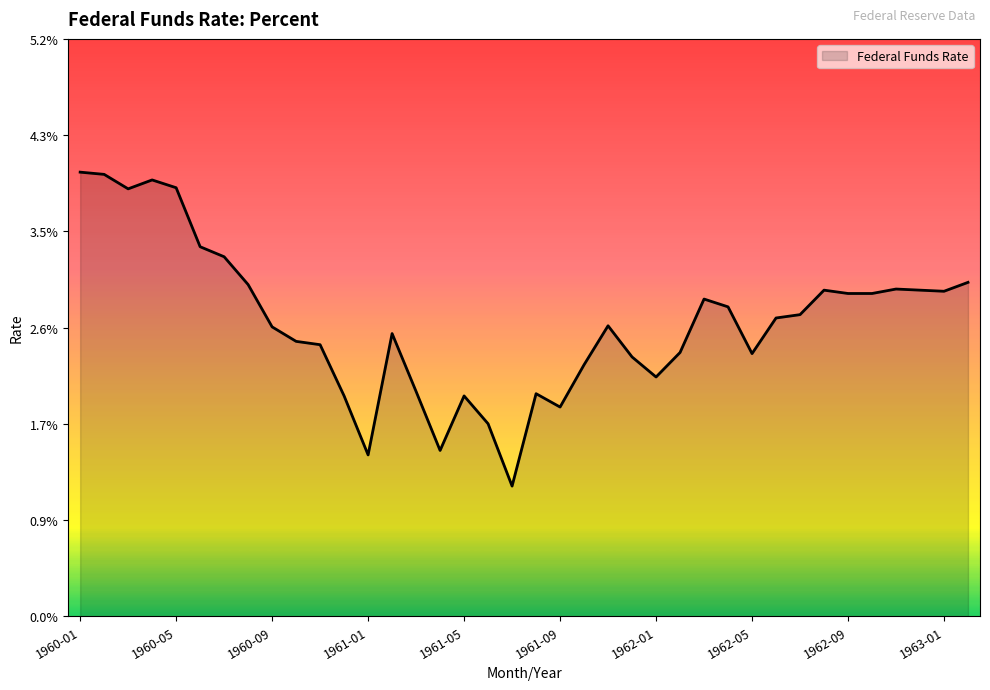

What is the label of the 10th point from the left?

1960-10